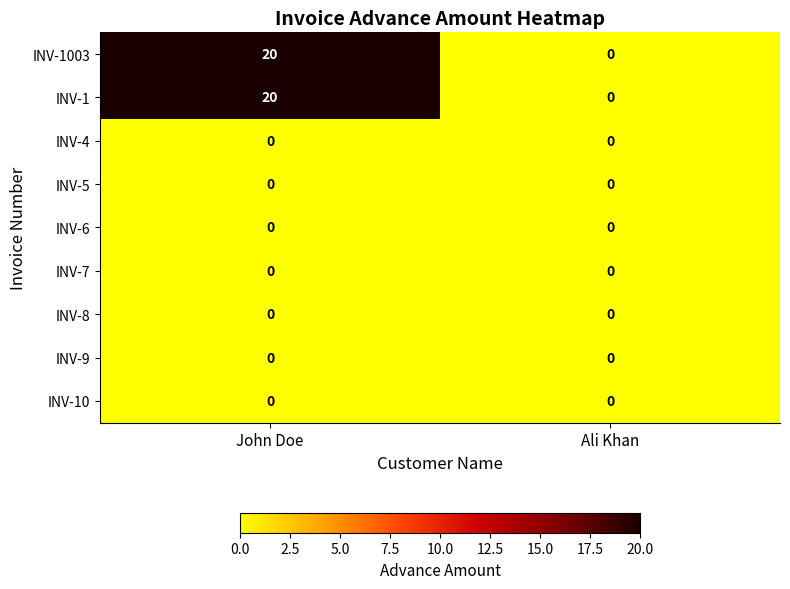

Is it true that INV-1003 equals 0 at Ali Khan?

True